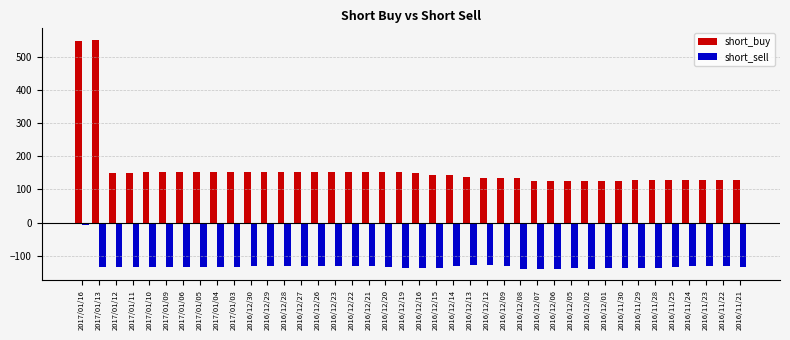

How many values in the short_buy series are below 150?

20